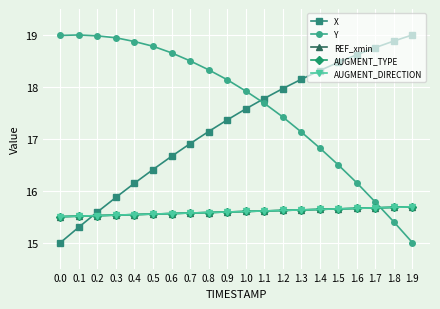

What is the difference between the X values at 0.2 and 0.3?

0.3